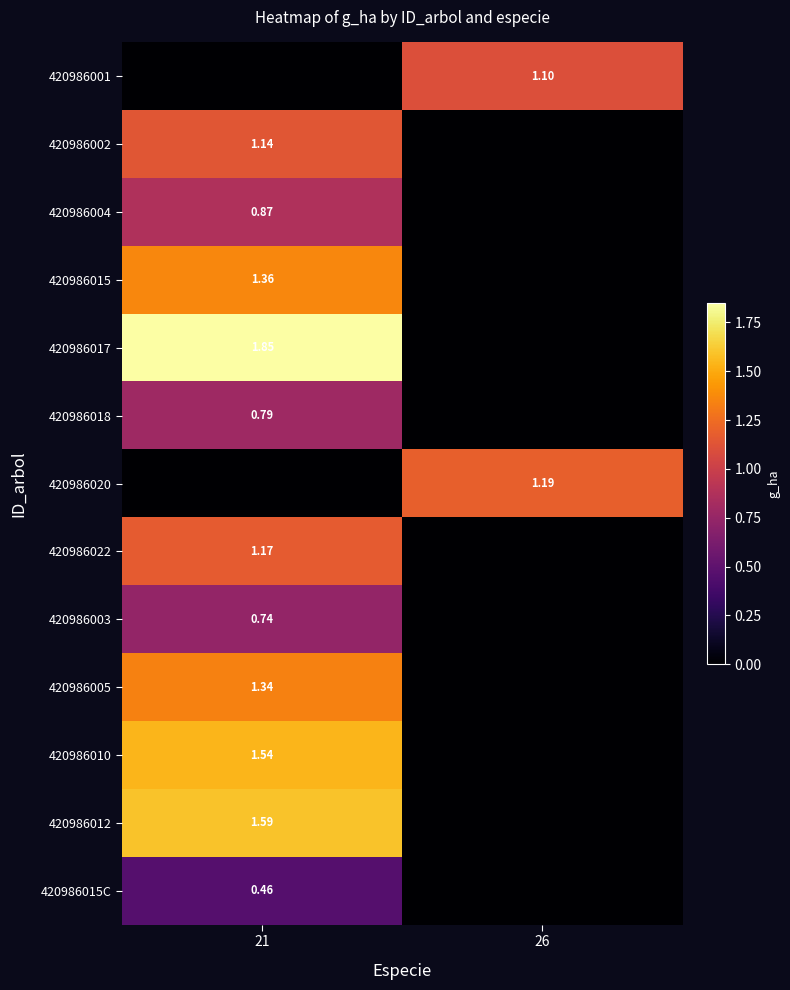

Is the value of 420986012 at 21 greater than the value of 420986015C at 21?

Yes